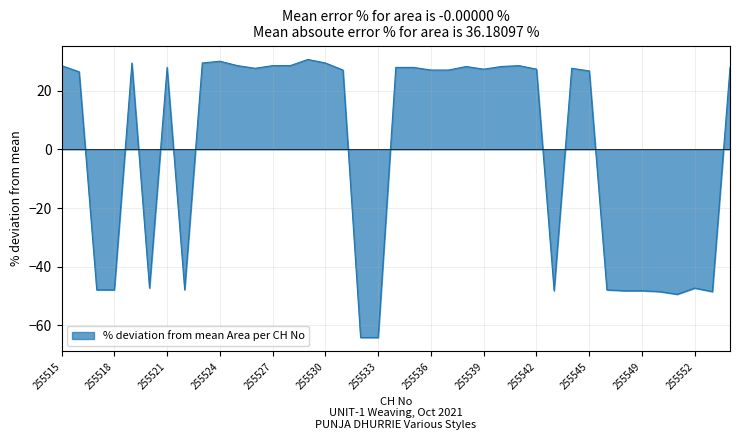

What is the smallest value displayed?

-64.2